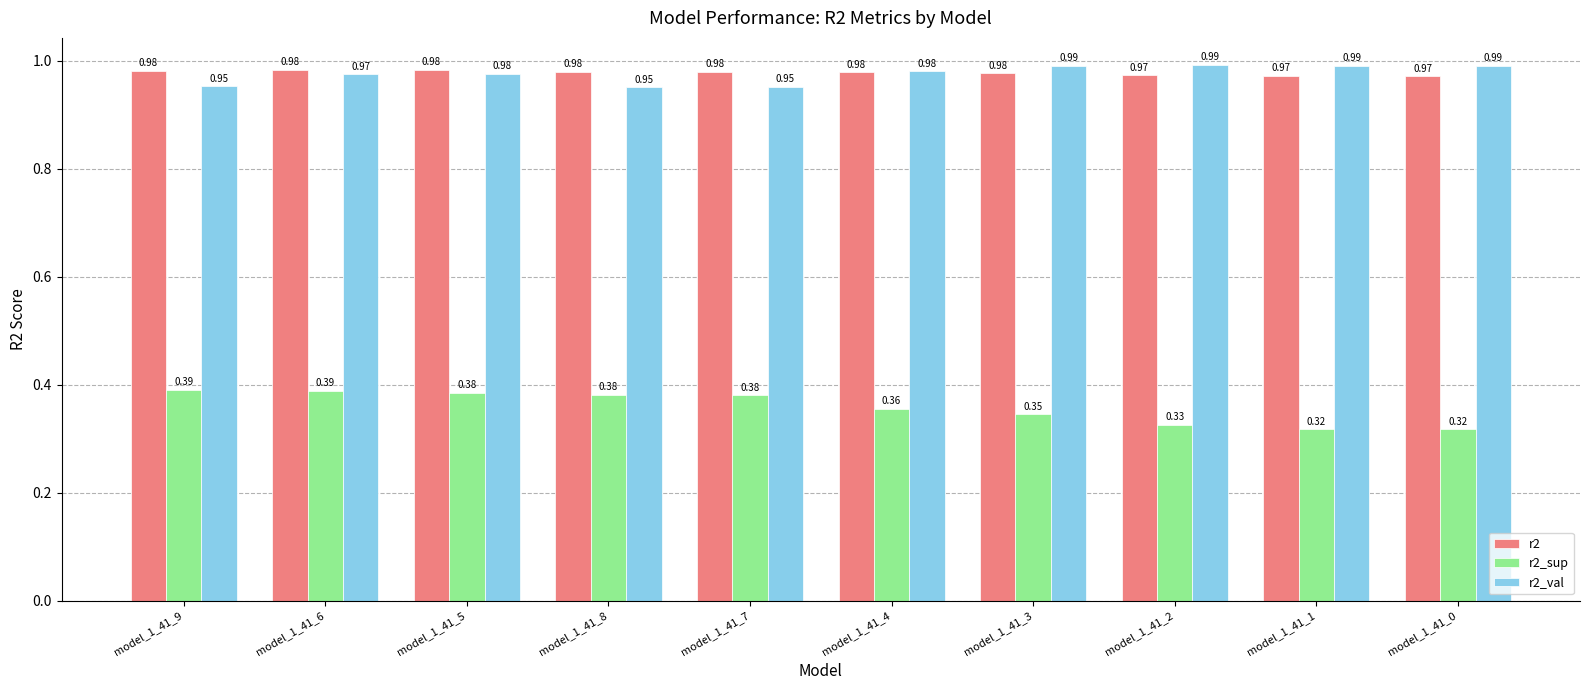

What is the label of the 10th bar from the right?

model_1_41_9